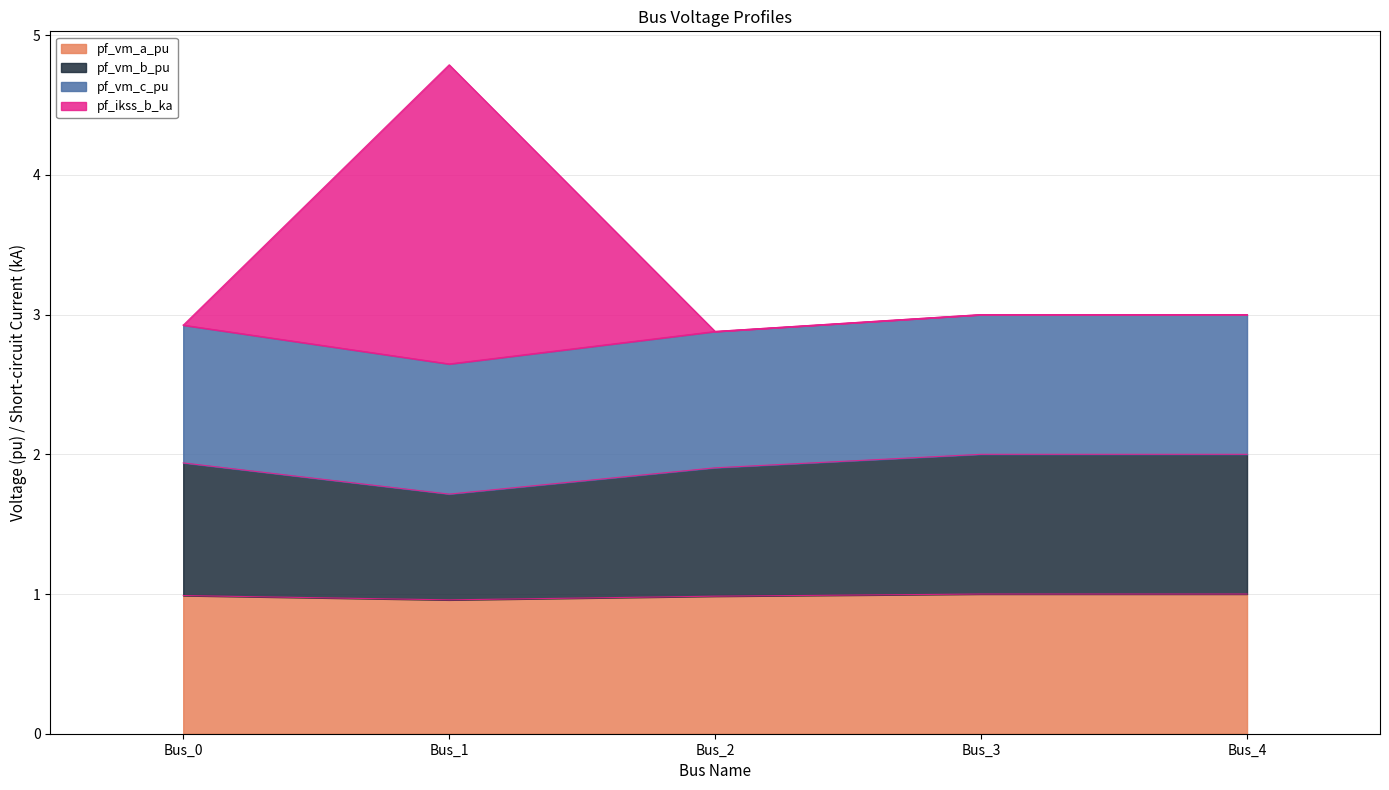

List the labels in order of pf_vm_a_pu value, largest first.

Bus_3, Bus_4, Bus_0, Bus_2, Bus_1